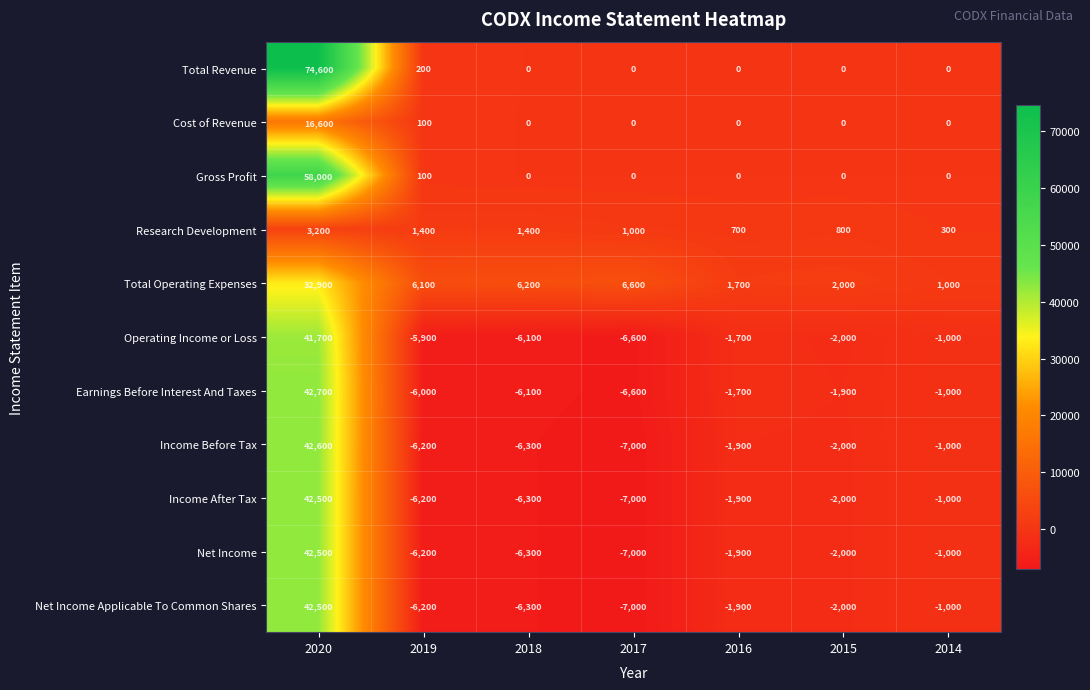

Which series changed the most between 2020 and 2016?

Total Revenue